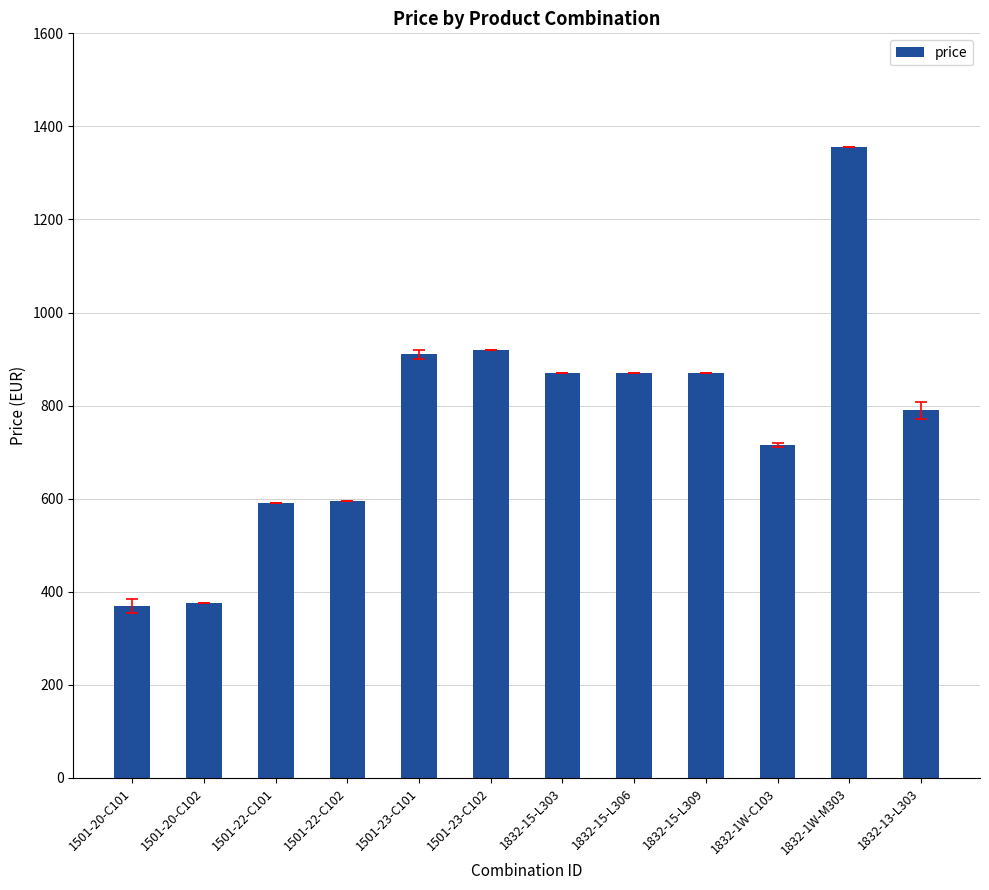

What is the greatest value displayed?

1355